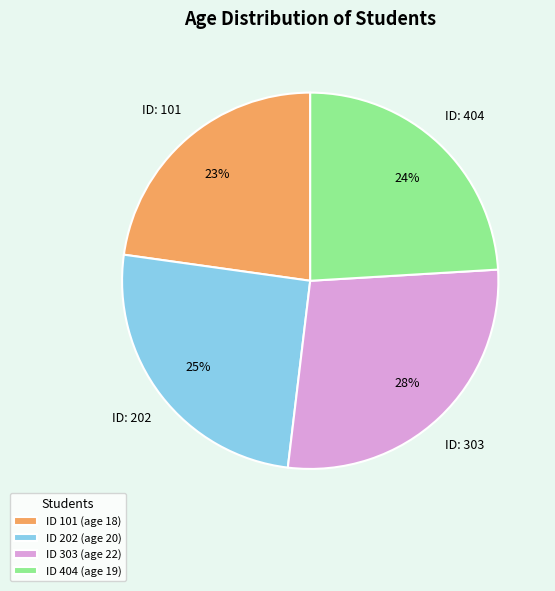

What is the smallest slice in the pie chart?

ID 101 (age 18)